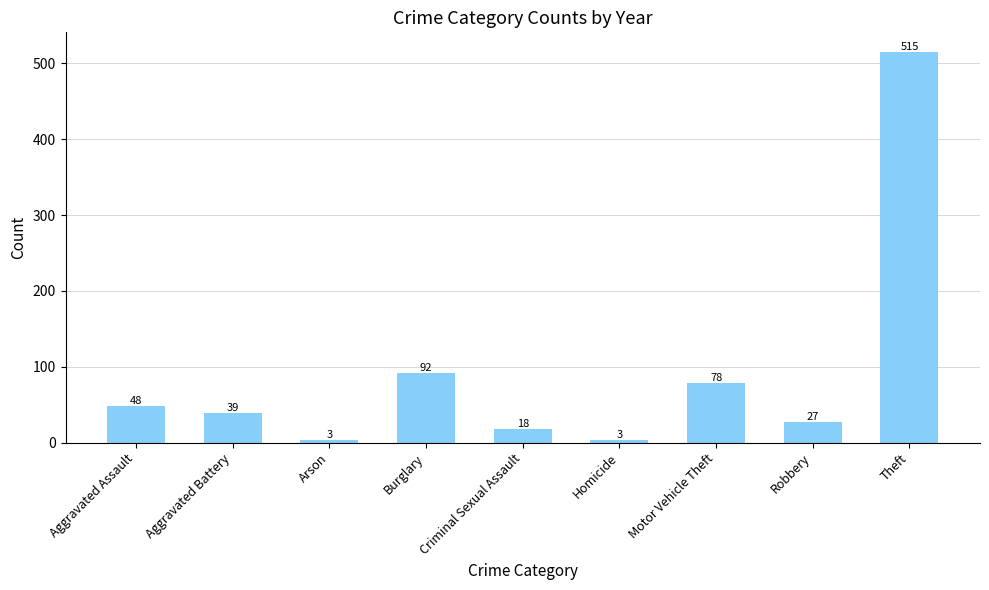

What is the maximum value shown in the chart?

515